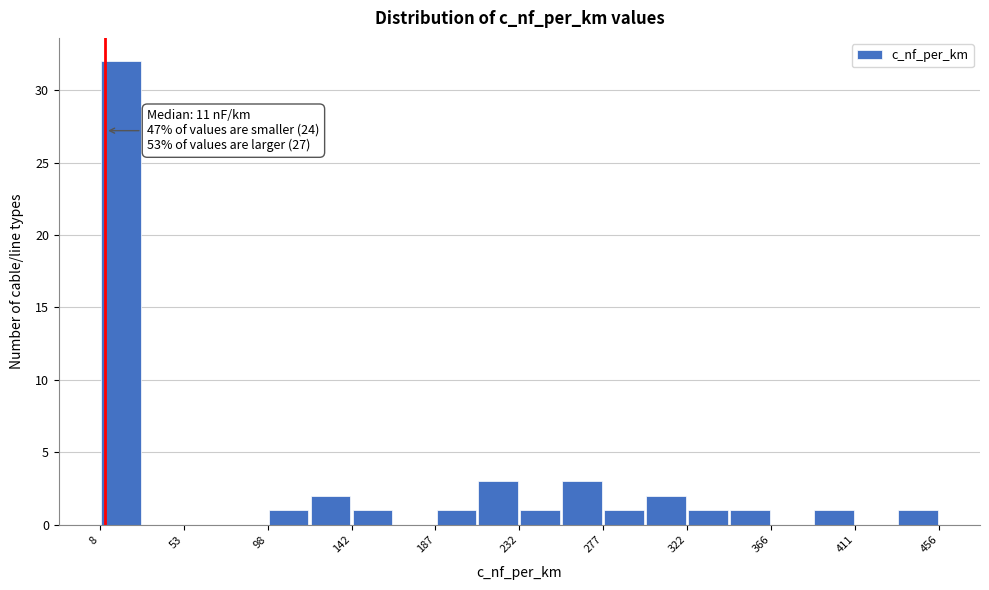

Which range on the x-axis has the tallest bar?

10 to 30